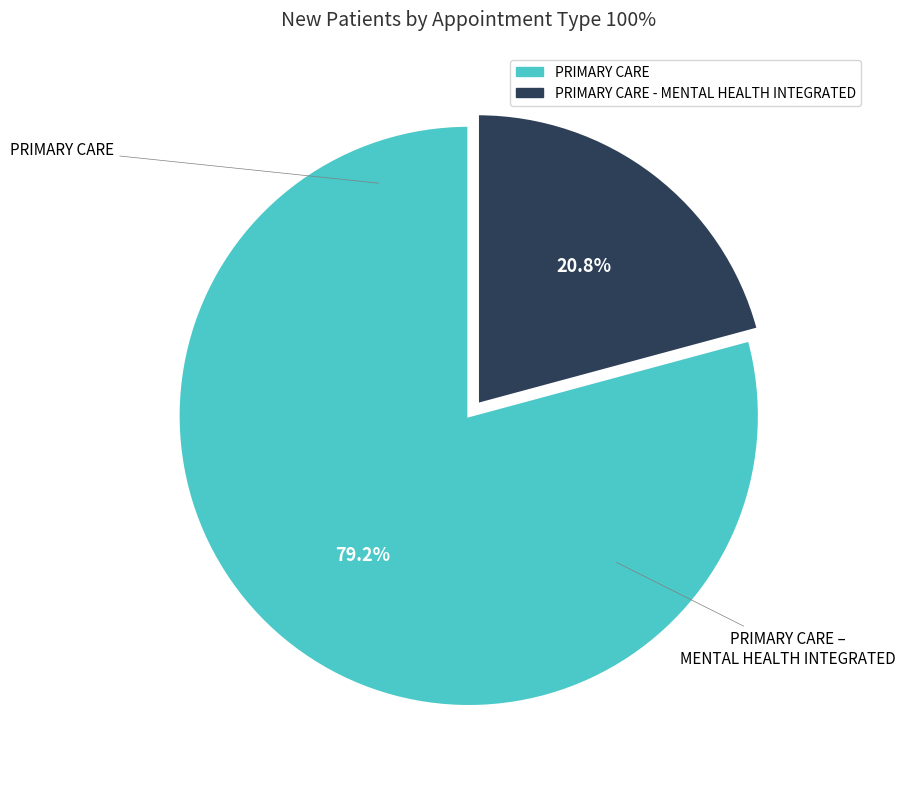

Is there any slice that represents more than half of the pie?

Yes